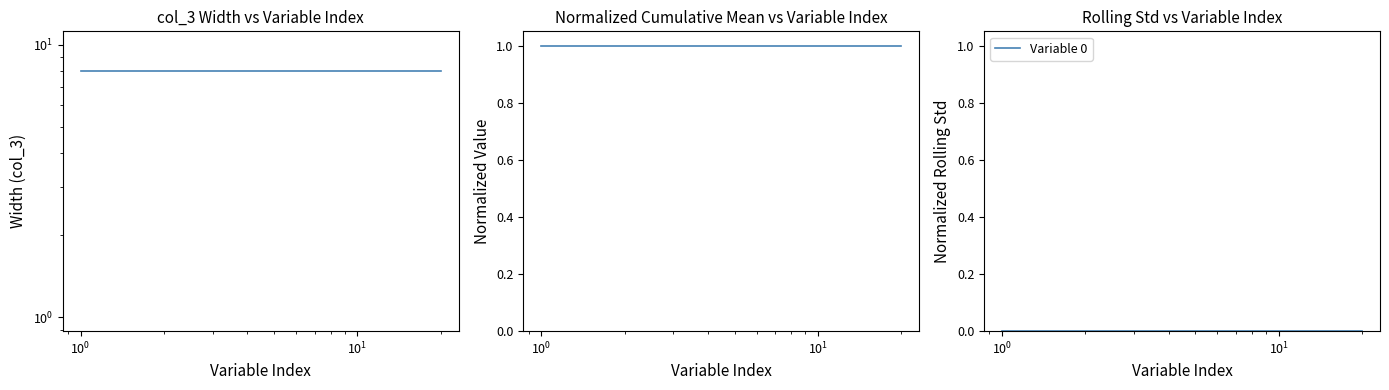

True or false: Variable 0 and col_3 width intersect in this chart.

False